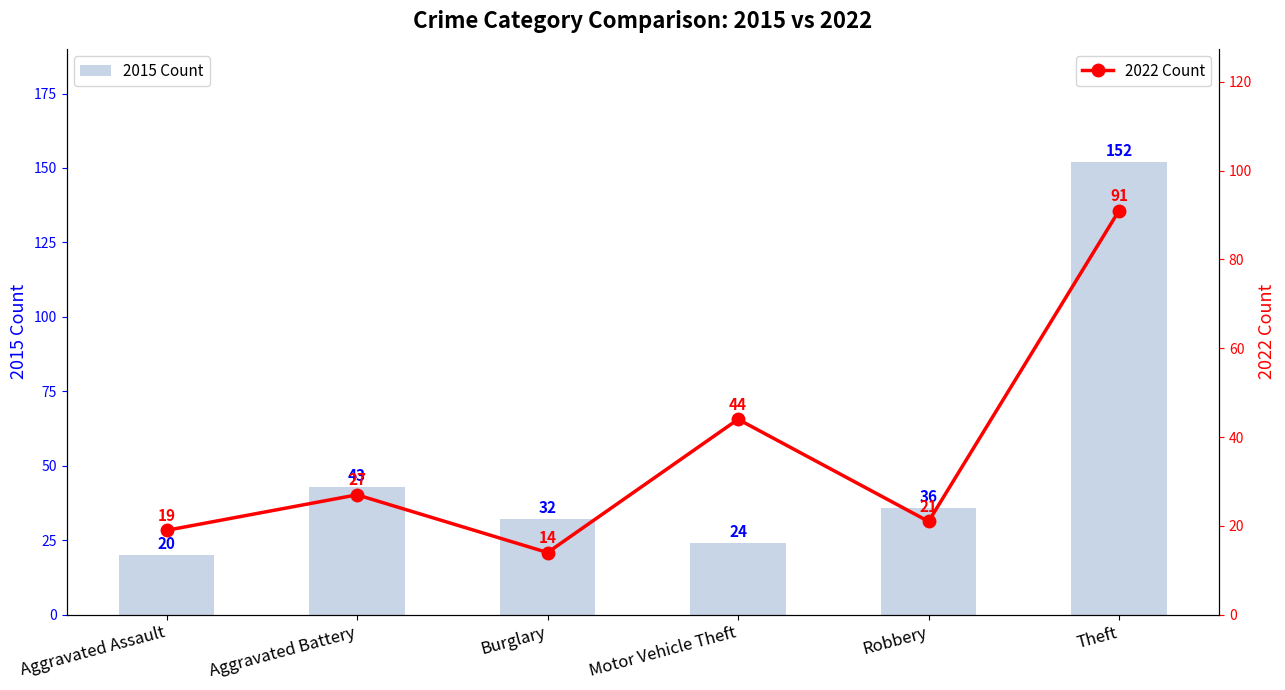

Reading left to right, list all the values displayed in this chart.

2015 Count: 20	43	32	24	36	152
2022 Count: 19	27	14	44	21	91